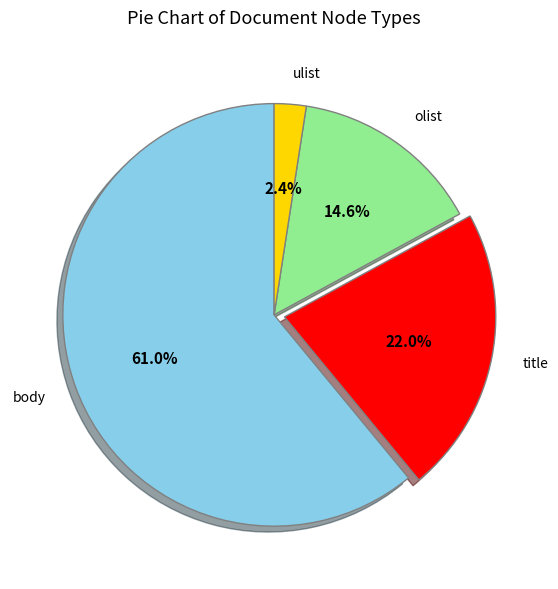

Is the sum of body and title greater than half?

Yes